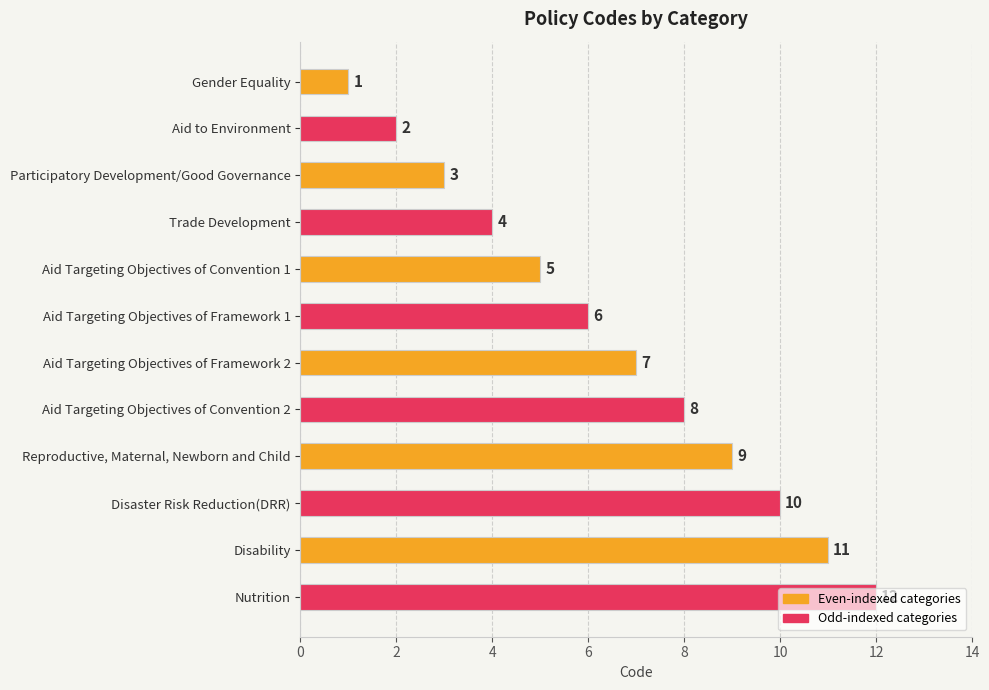

What is the sum of the values at Disability and Trade Development?

15